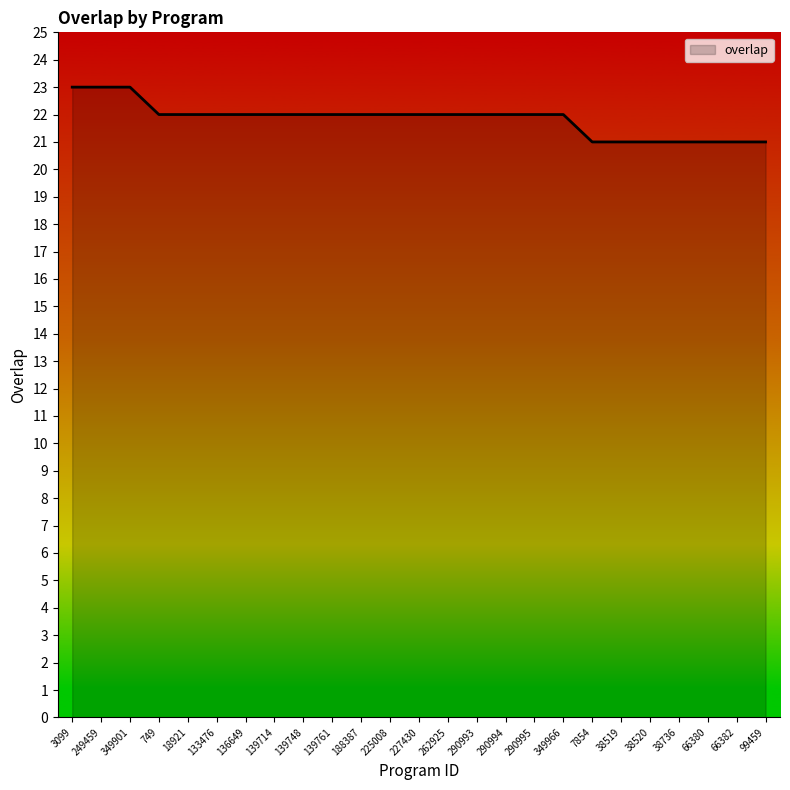

What is the sum of all values?

546